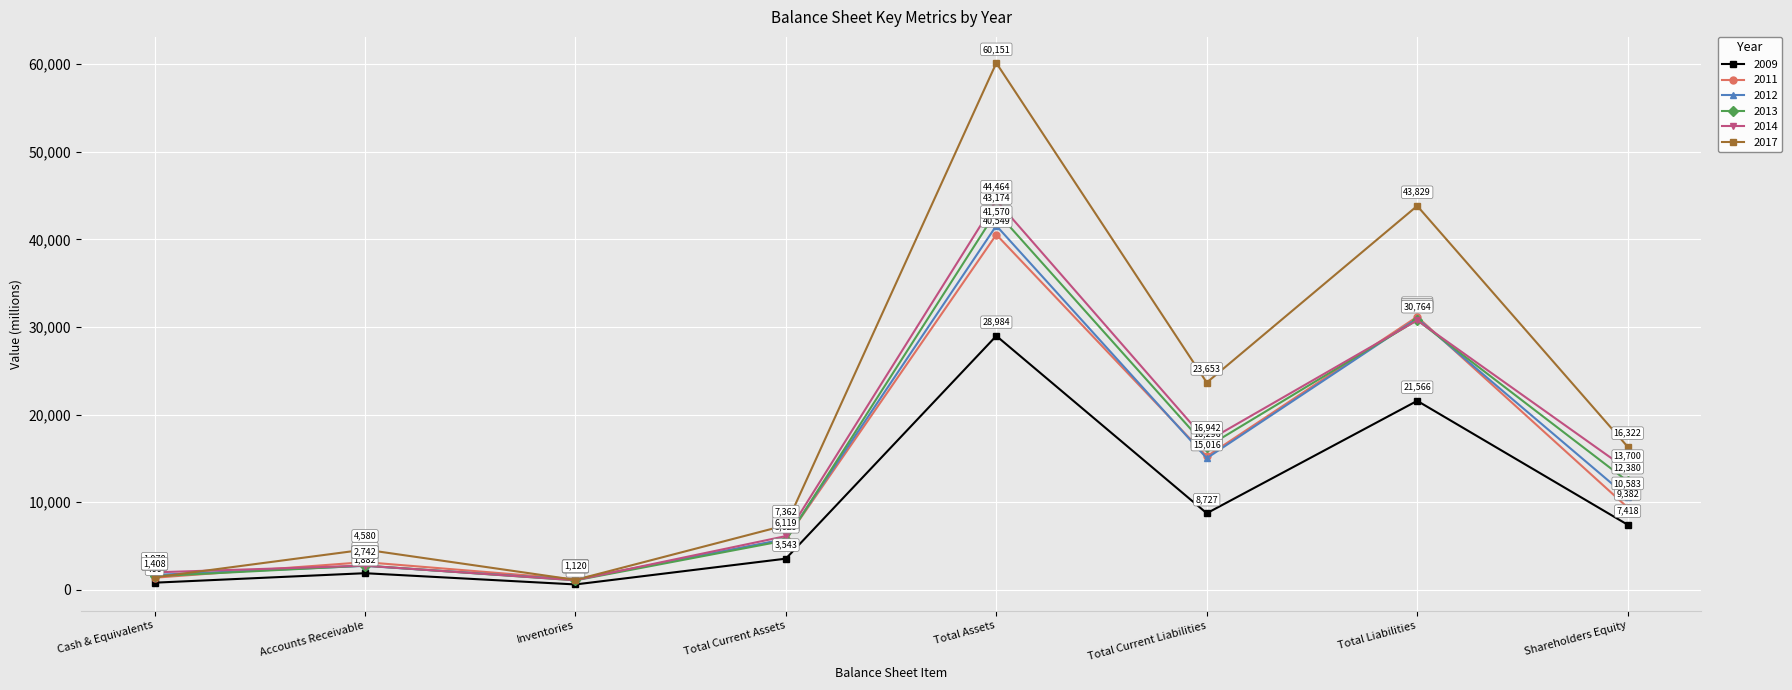

Where is the first local minimum for 2013?

Inventories